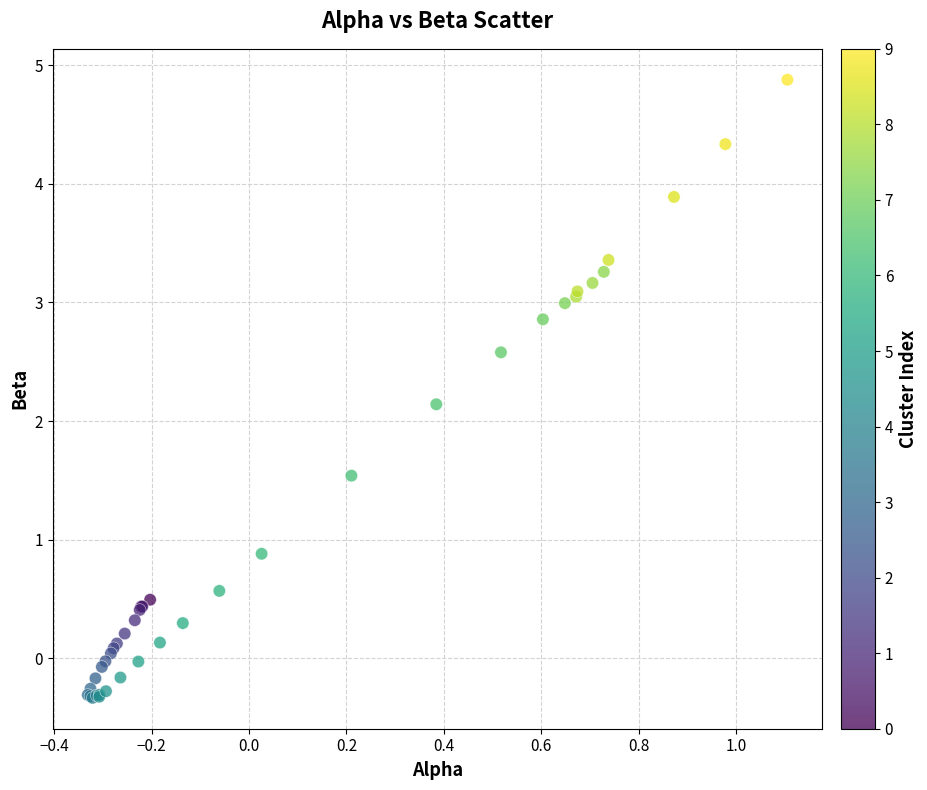

What Y value in the scatter plot is closest to 2?

2.1